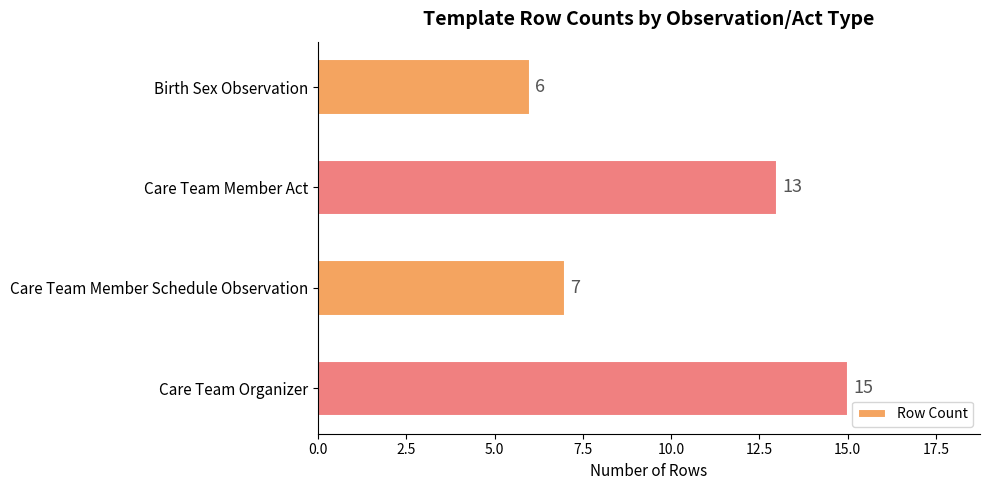

What is the maximum value shown in the chart?

15